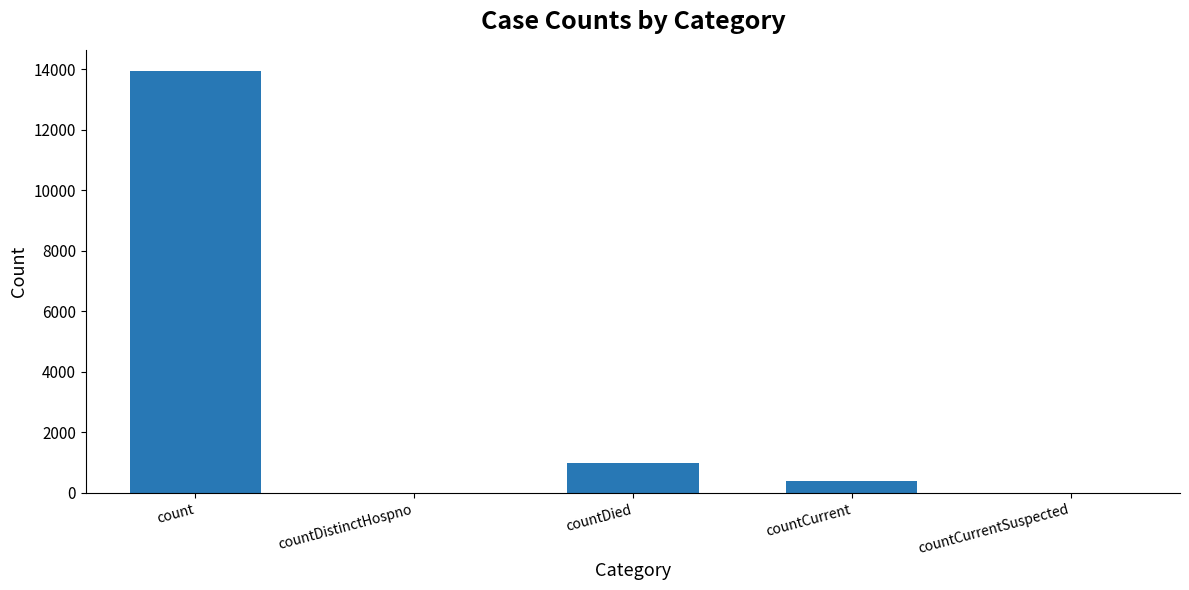

What is the change in value from countDistinctHospno to countCurrent?

+390